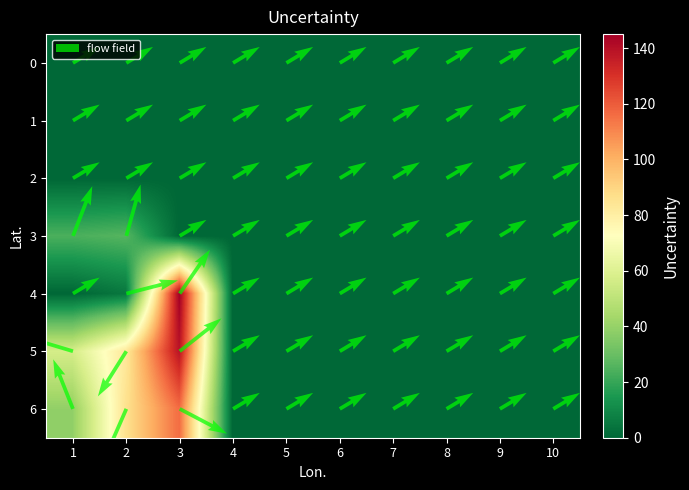

At how many categories does at least one series exceed 141?

1